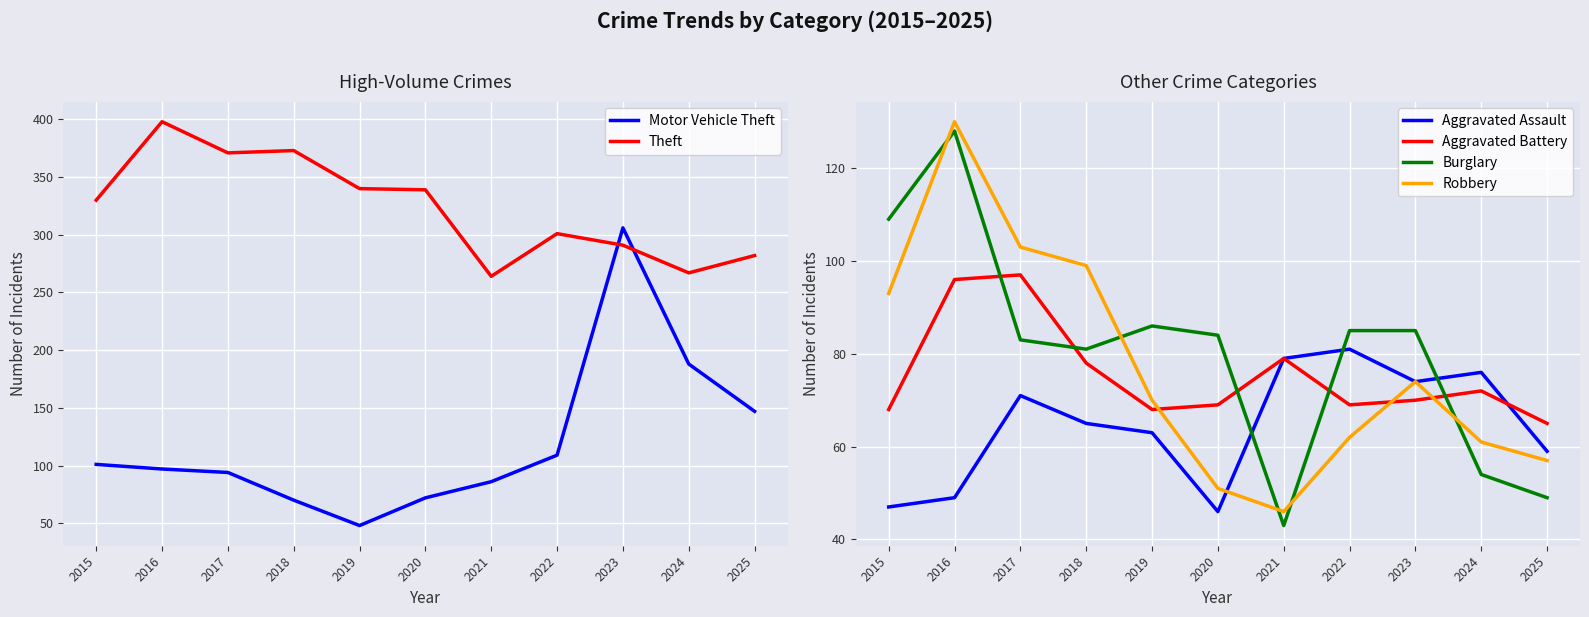

Where is Aggravated Battery nearest to the value 81?

2021